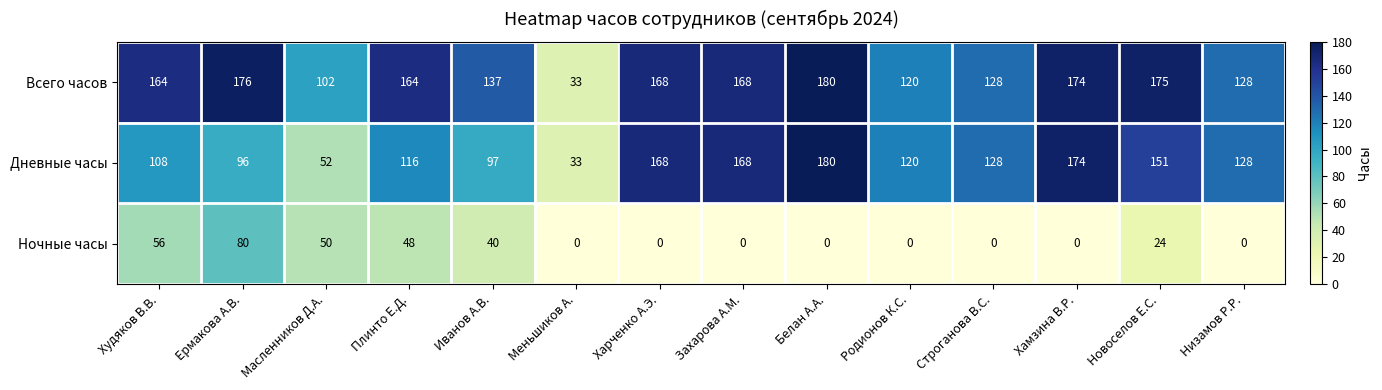

Which category has the highest value across all series?

Белан А.А.